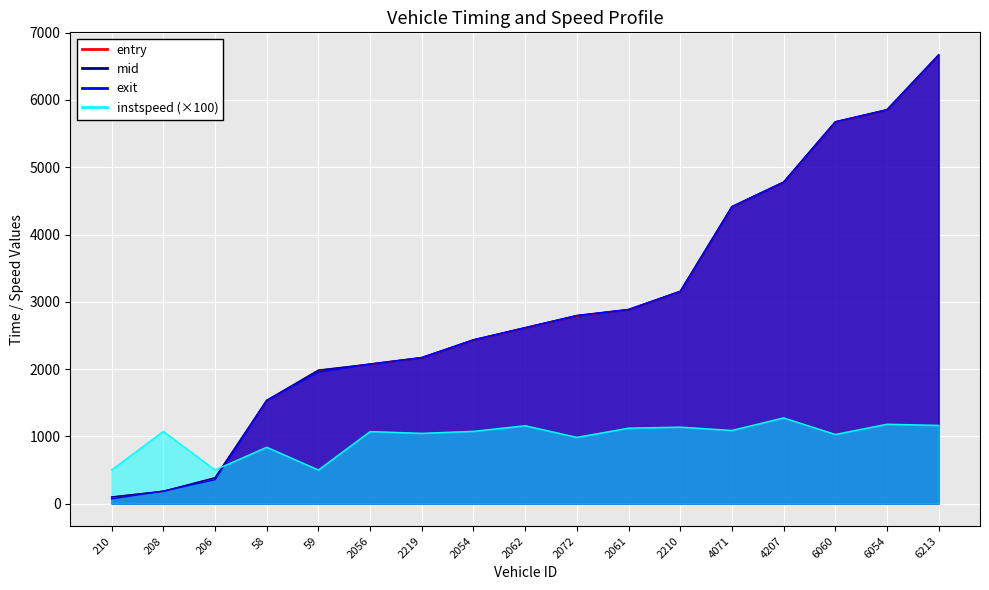

After their last crossing, which series has the higher values: exit or entry?

exit